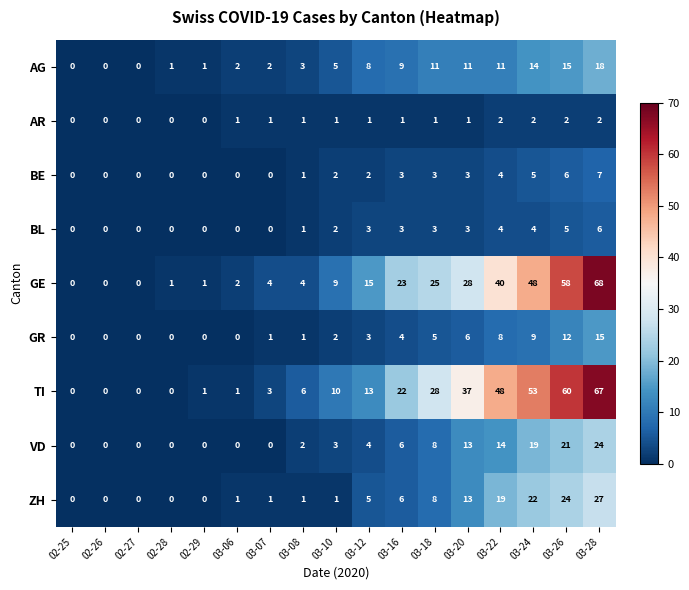

The ZH series shows 43 at 03-28. True or false?

False